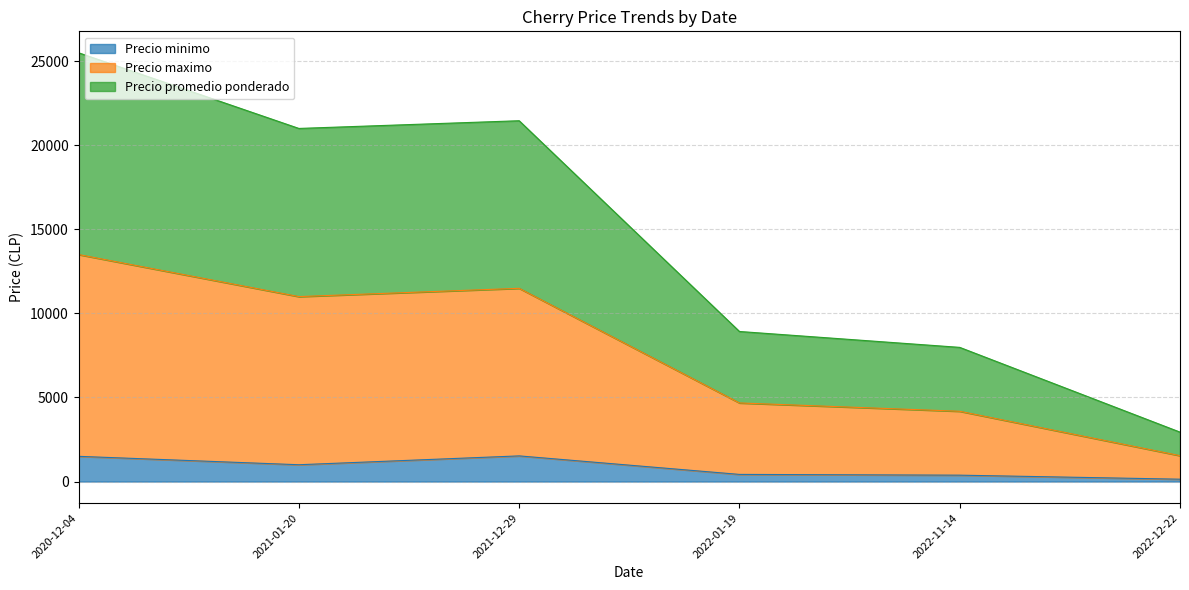

True or false: Precio promedio ponderado has a value of 2273 at 2021-12-29.

False